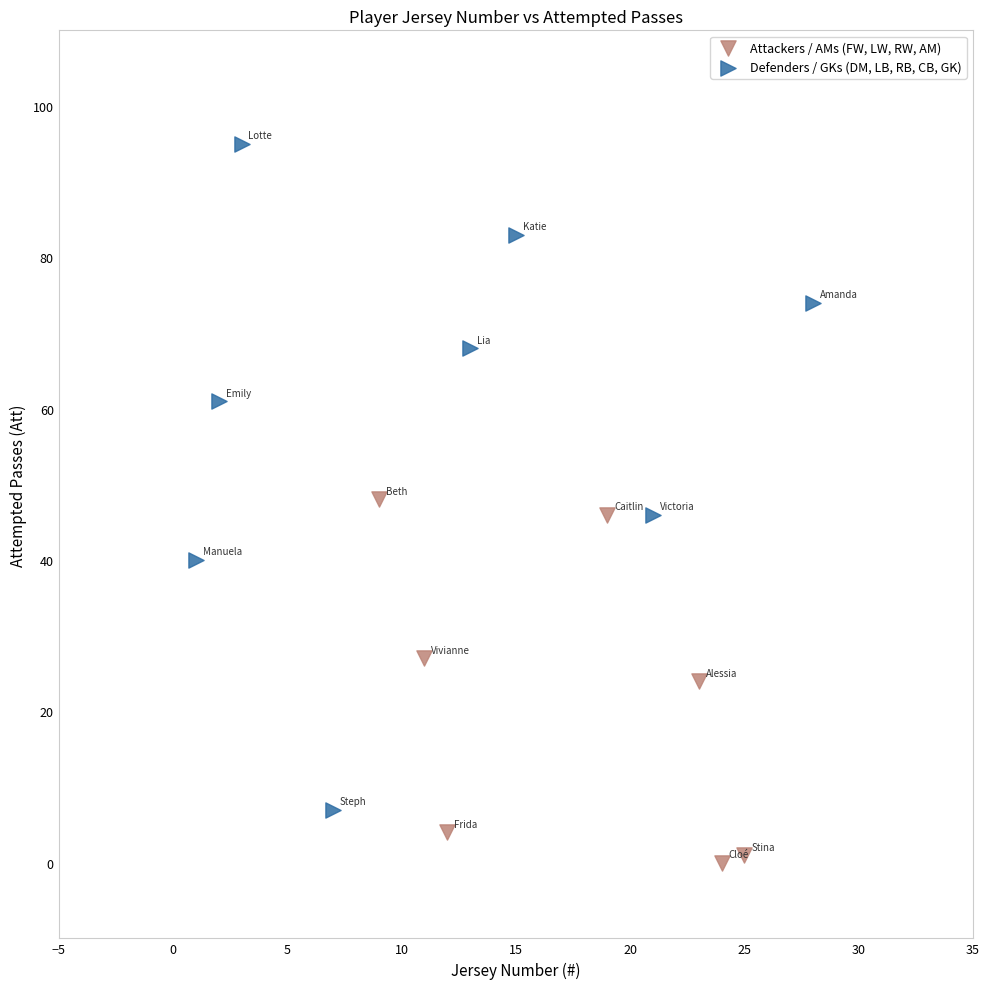

Which series reaches the minimum Y coordinate?

Attackers / AMs (FW, LW, RW, AM)